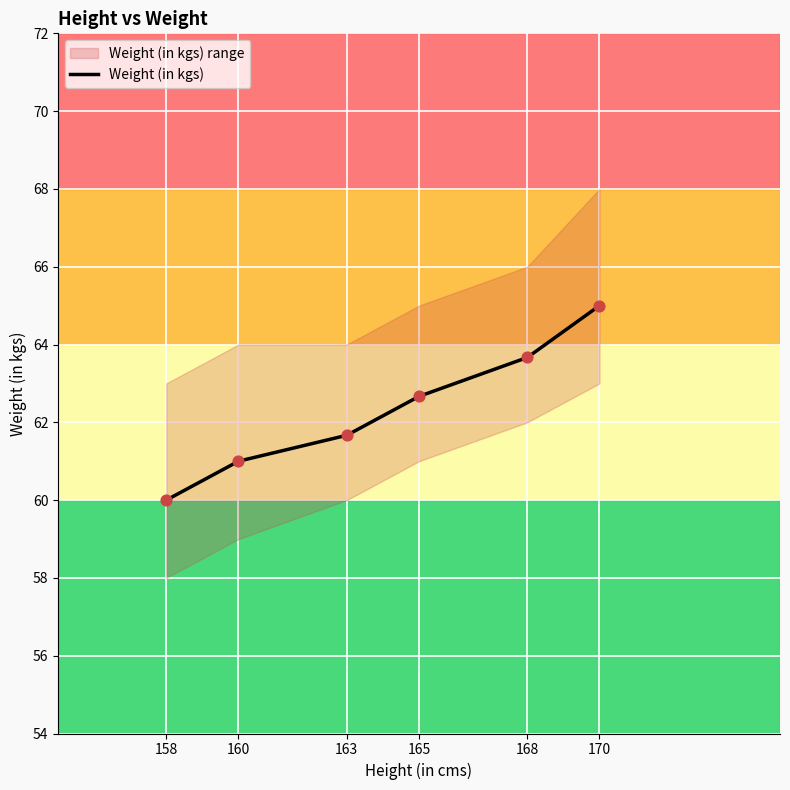

What is the change in value from 158 to 168?

+3.7